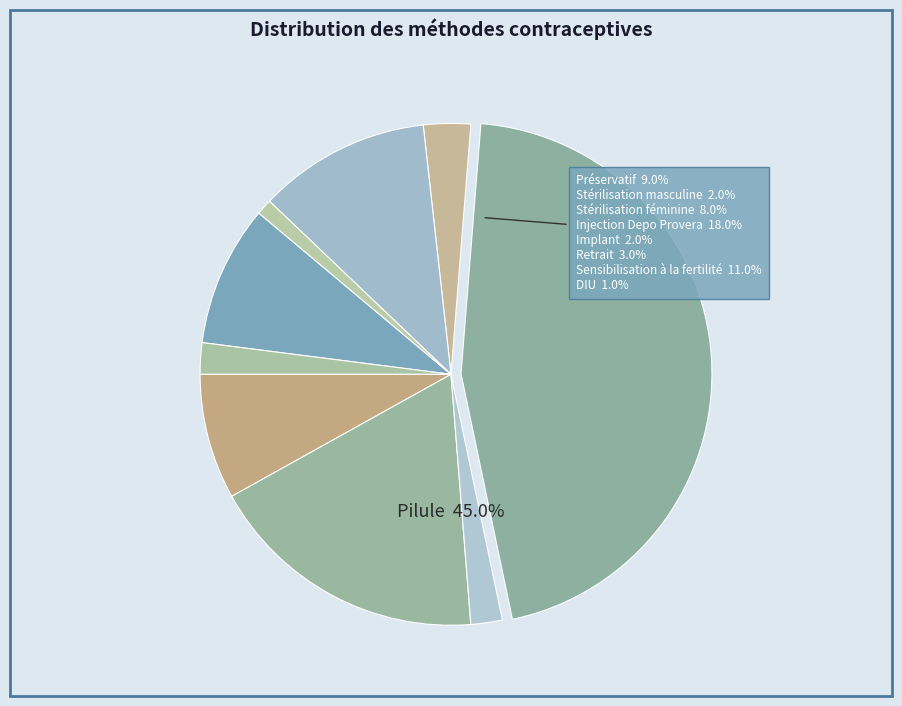

Is the sum of Préservatif and Stérilisation féminine greater than half?

No